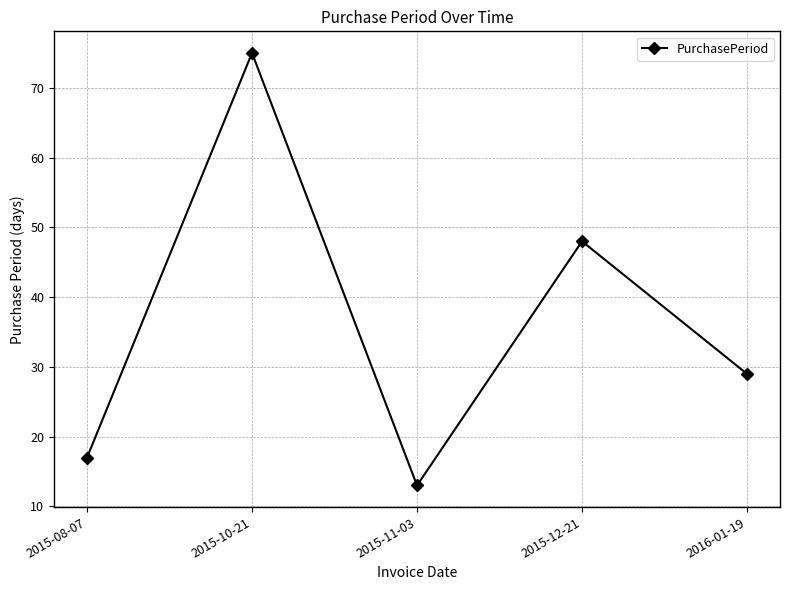

Which label corresponds to the smallest value in the chart?

2015-11-03